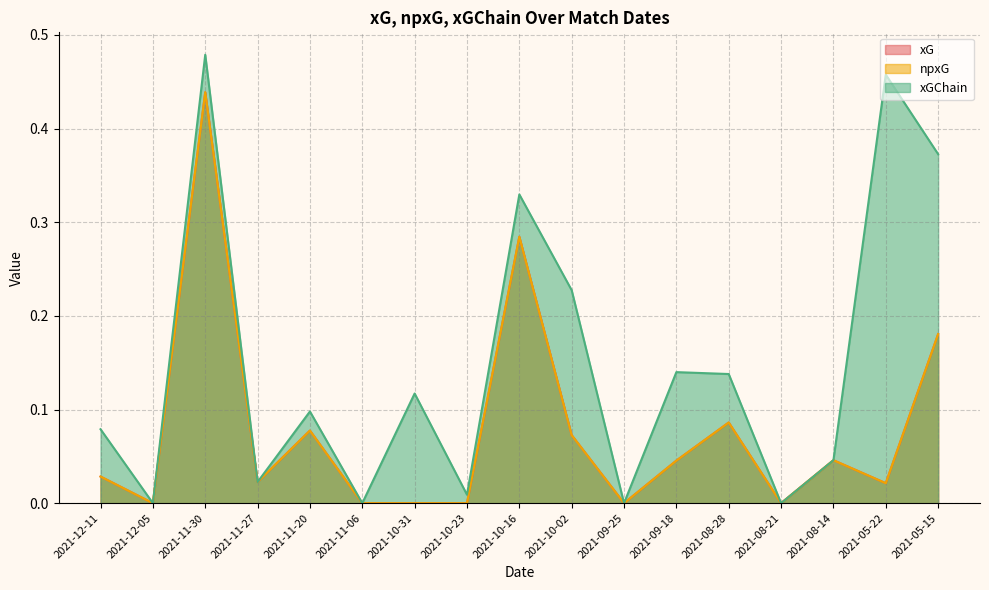

At which label is xGChain closest to 0?

2021-12-05